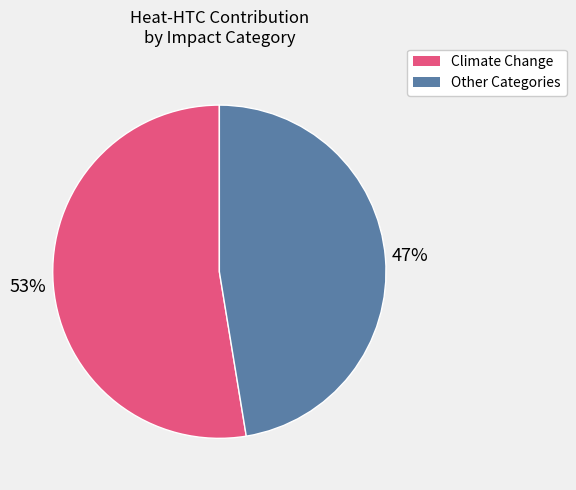

How many segments does this pie chart have?

2